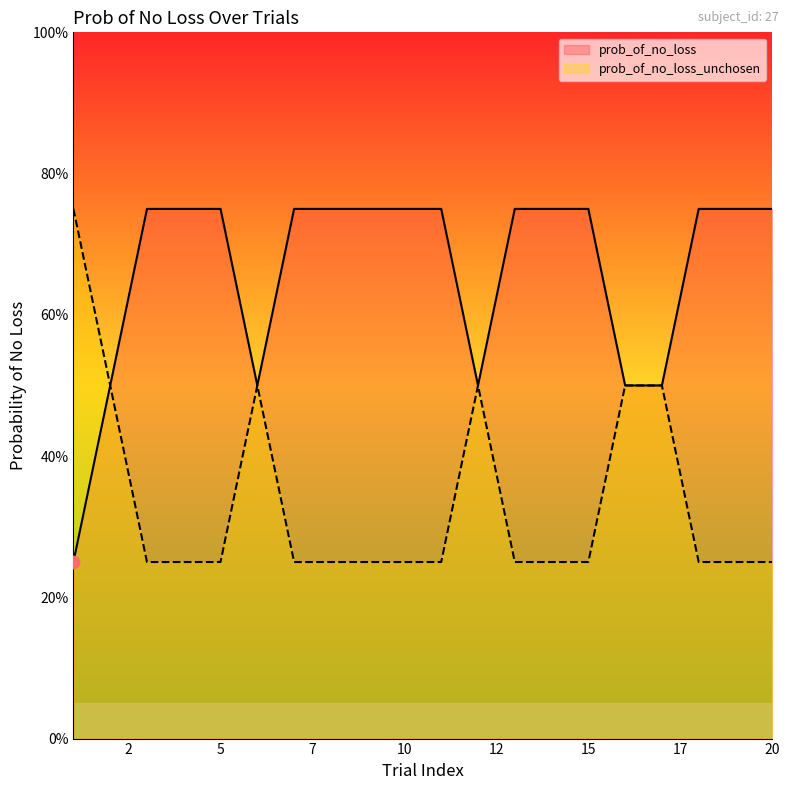

Which series has the widest spread of Y values?

prob_of_no_loss